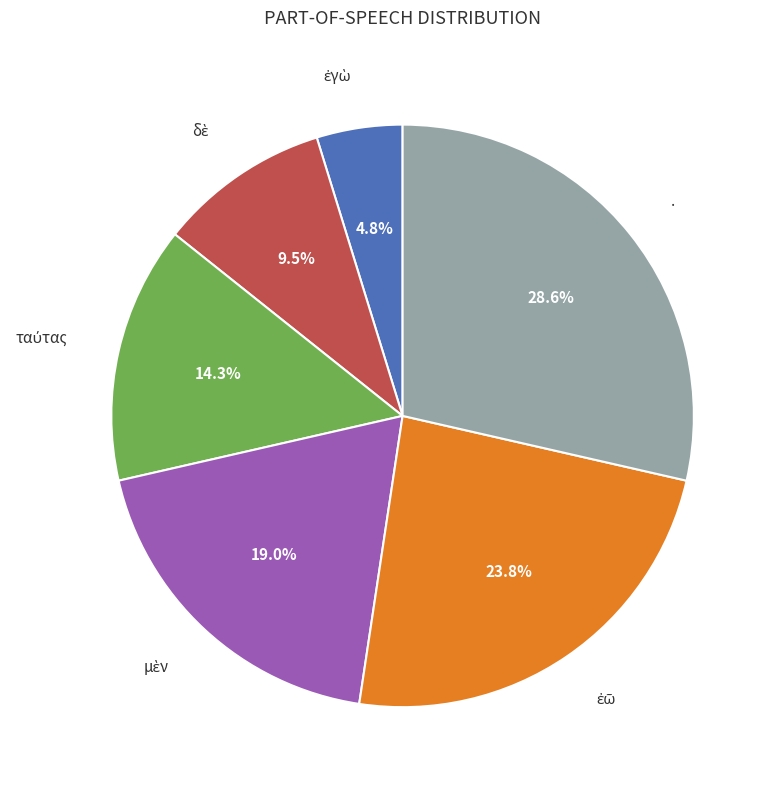

Is there a majority slice in this chart?

No